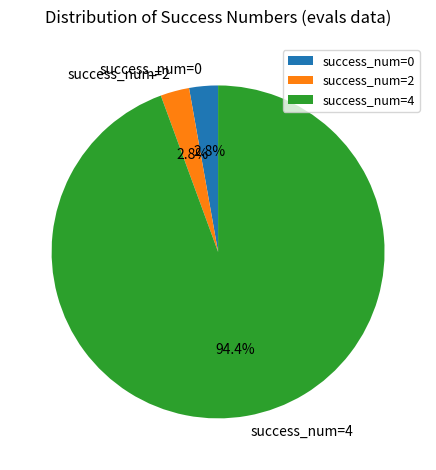

What is the ratio of the value at success_num=2 to the value at success_num=0?

1.0